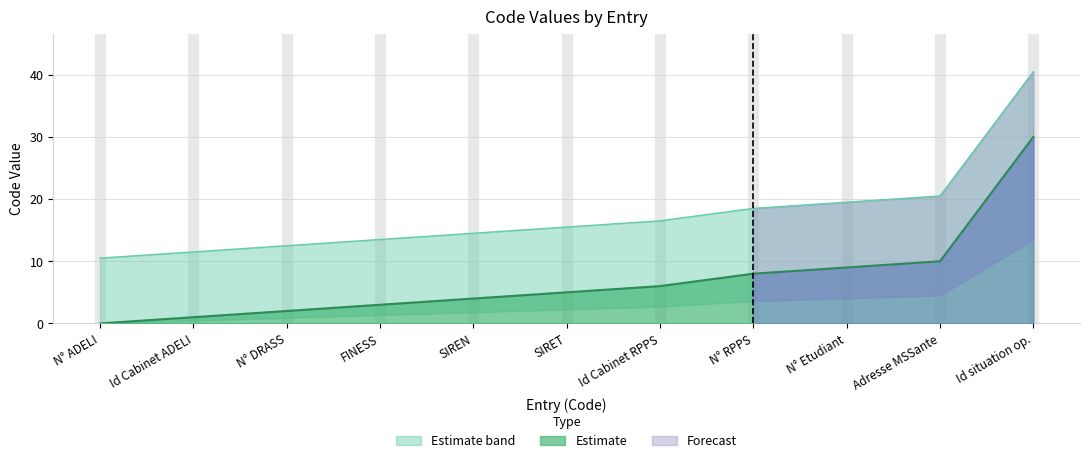

What is the highest value of the Estimate series?

30